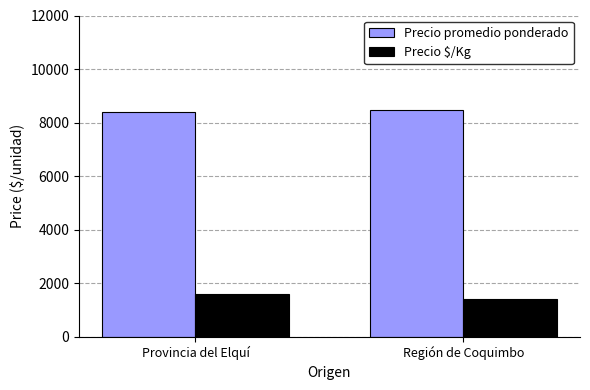

How many Precio $/Kg values are between 1411 and 1600?

2